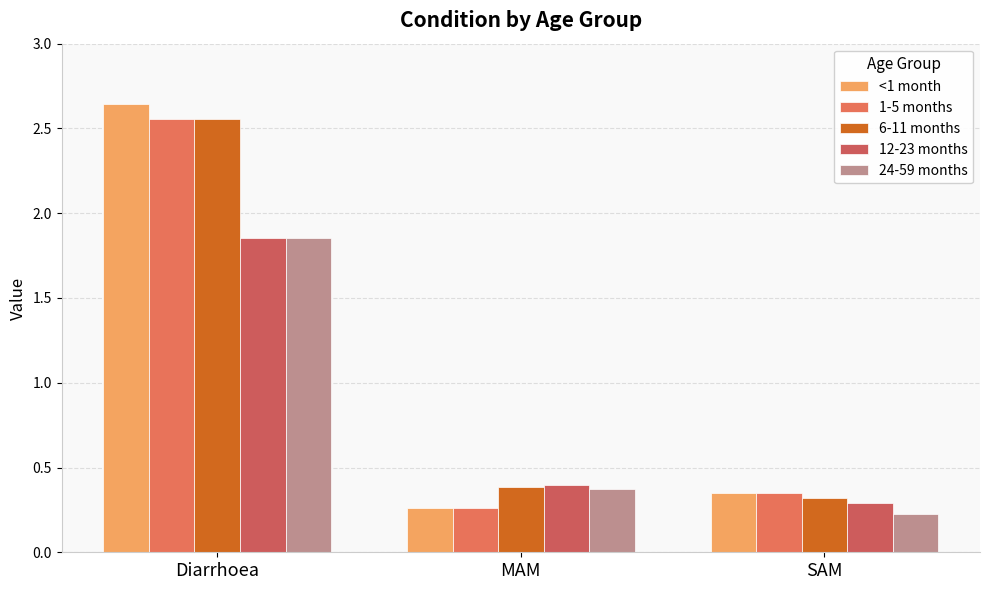

What is the sum of the 1-5 months values at MAM and SAM?

0.6